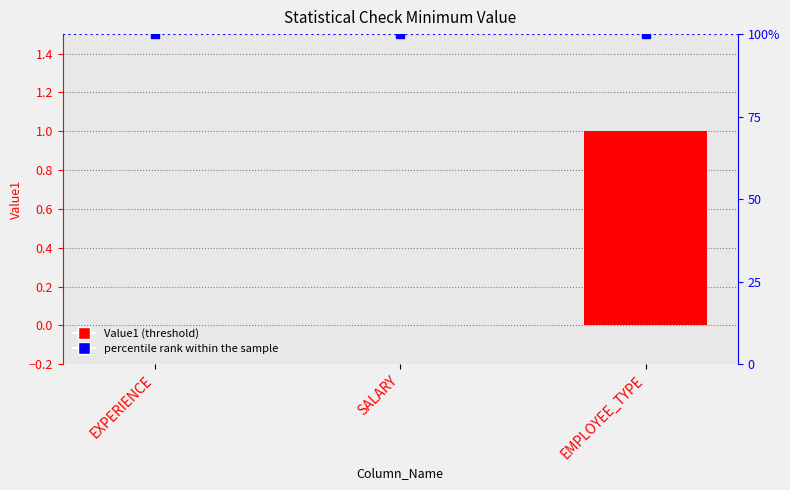

Reading left to right, what are all the values shown in this chart?

0	0	1